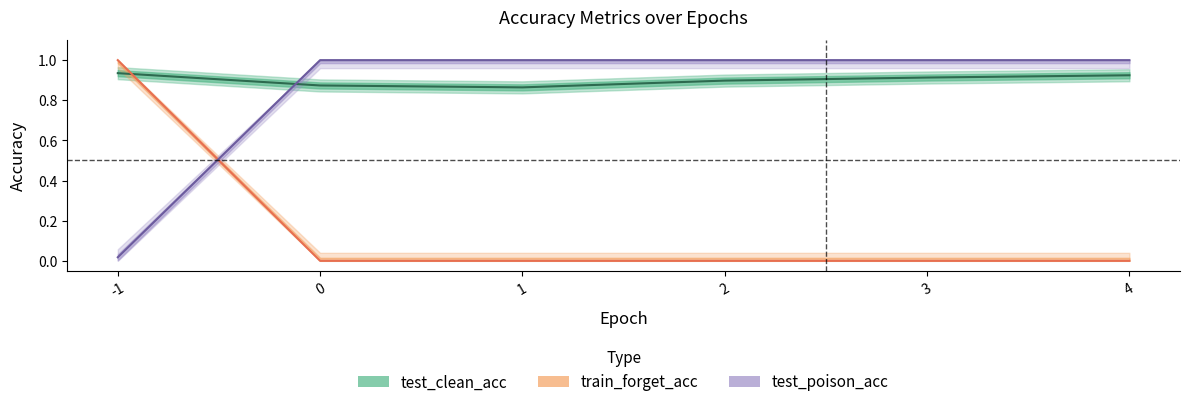

How many lines are shown in the chart?

3